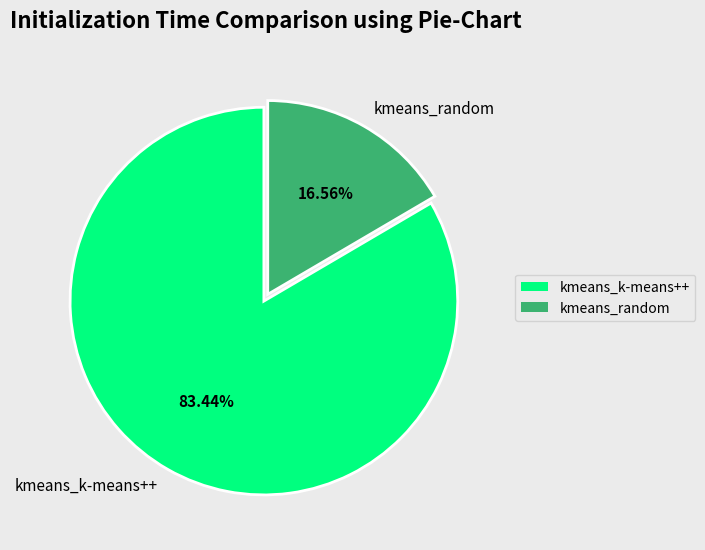

How many slices are in this pie chart?

2